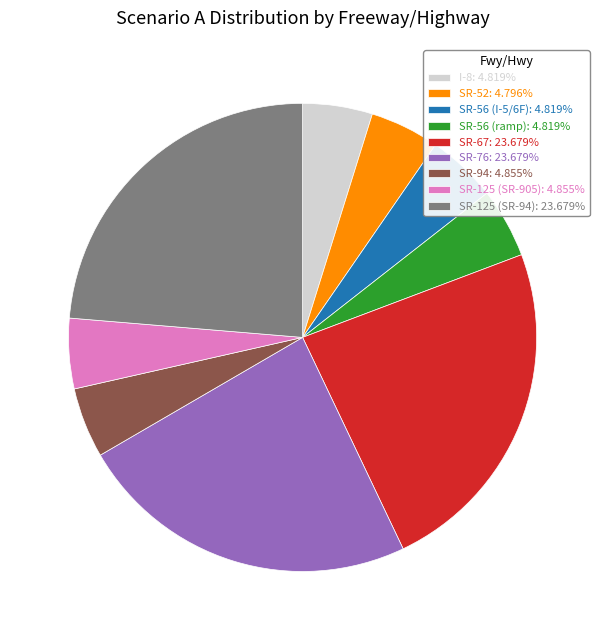

Count the number of slices in the pie.

9